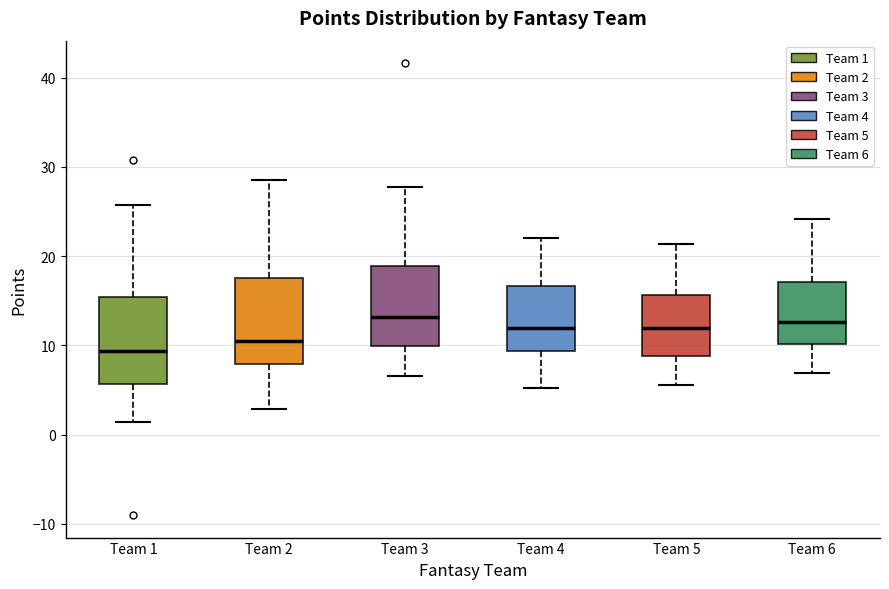

Reading left to right, read every box against the y-axis: the position of its median line, the range the box covers, and the ends of its whiskers. The values are not printed on the chart, so give them approximately, as read against the axis.

Team 1: median 9, box 6 to 15, whiskers 1 to 26
Team 2: median 10, box 8 to 18, whiskers 3 to 29
Team 3: median 13, box 10 to 19, whiskers 7 to 28
Team 4: median 12, box 9 to 17, whiskers 5 to 22
Team 5: median 12, box 9 to 16, whiskers 6 to 21
Team 6: median 13, box 10 to 17, whiskers 7 to 24